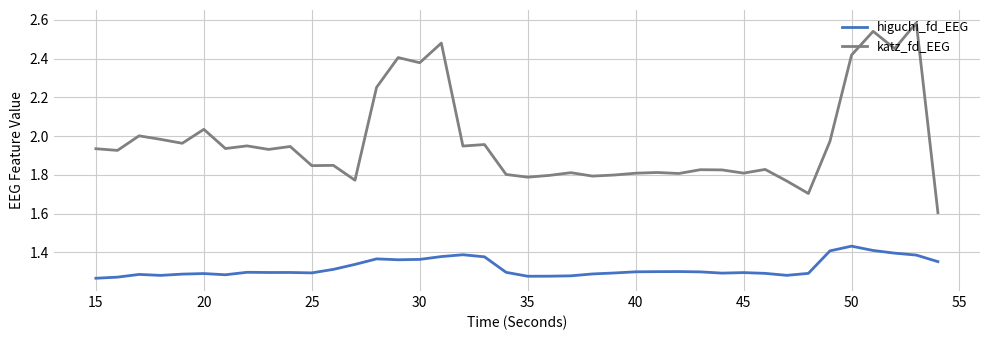

Does the chart have visible grid lines?

Yes